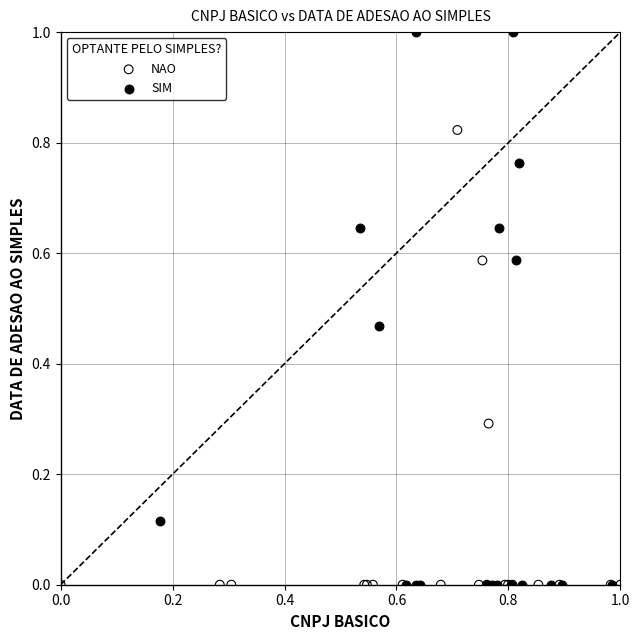

Which series has the largest Y range (max minus min)?

SIM